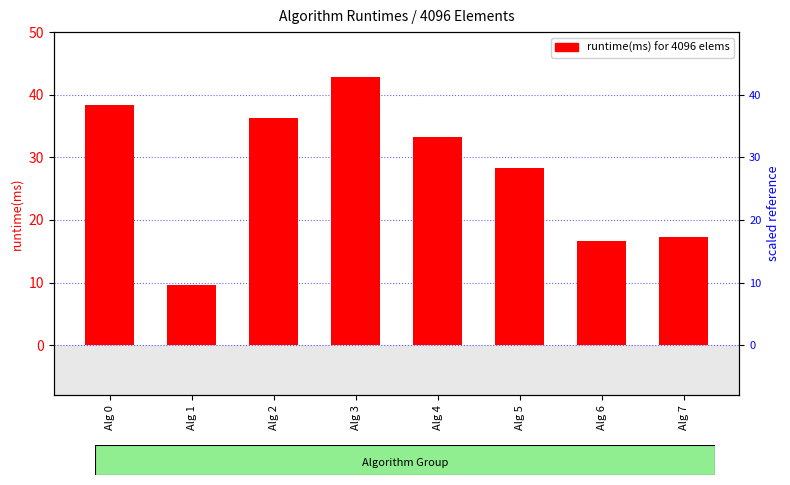

How many data points are less than 33?

4